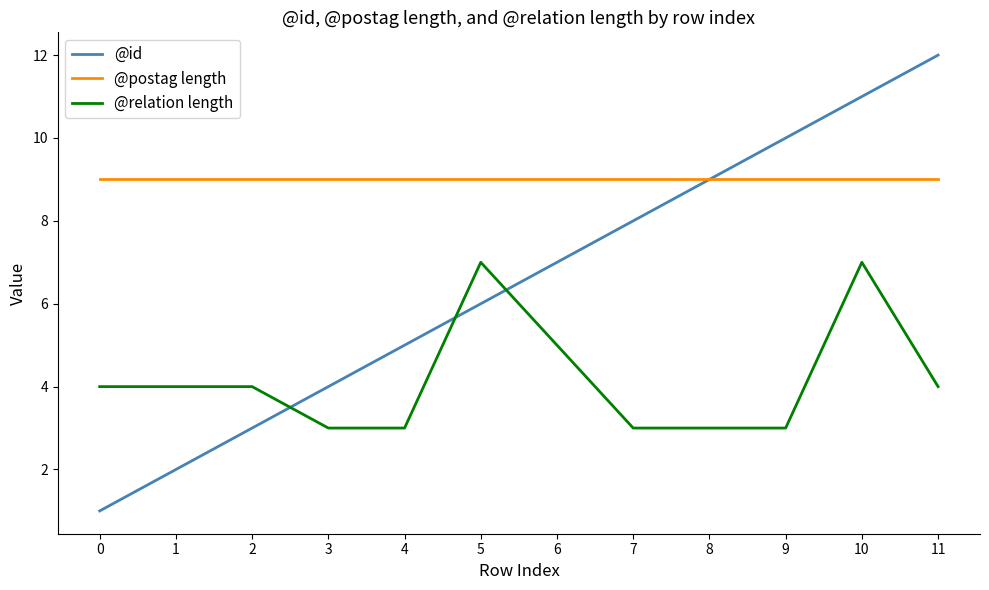

What is the approximate value of @id at 9?

10